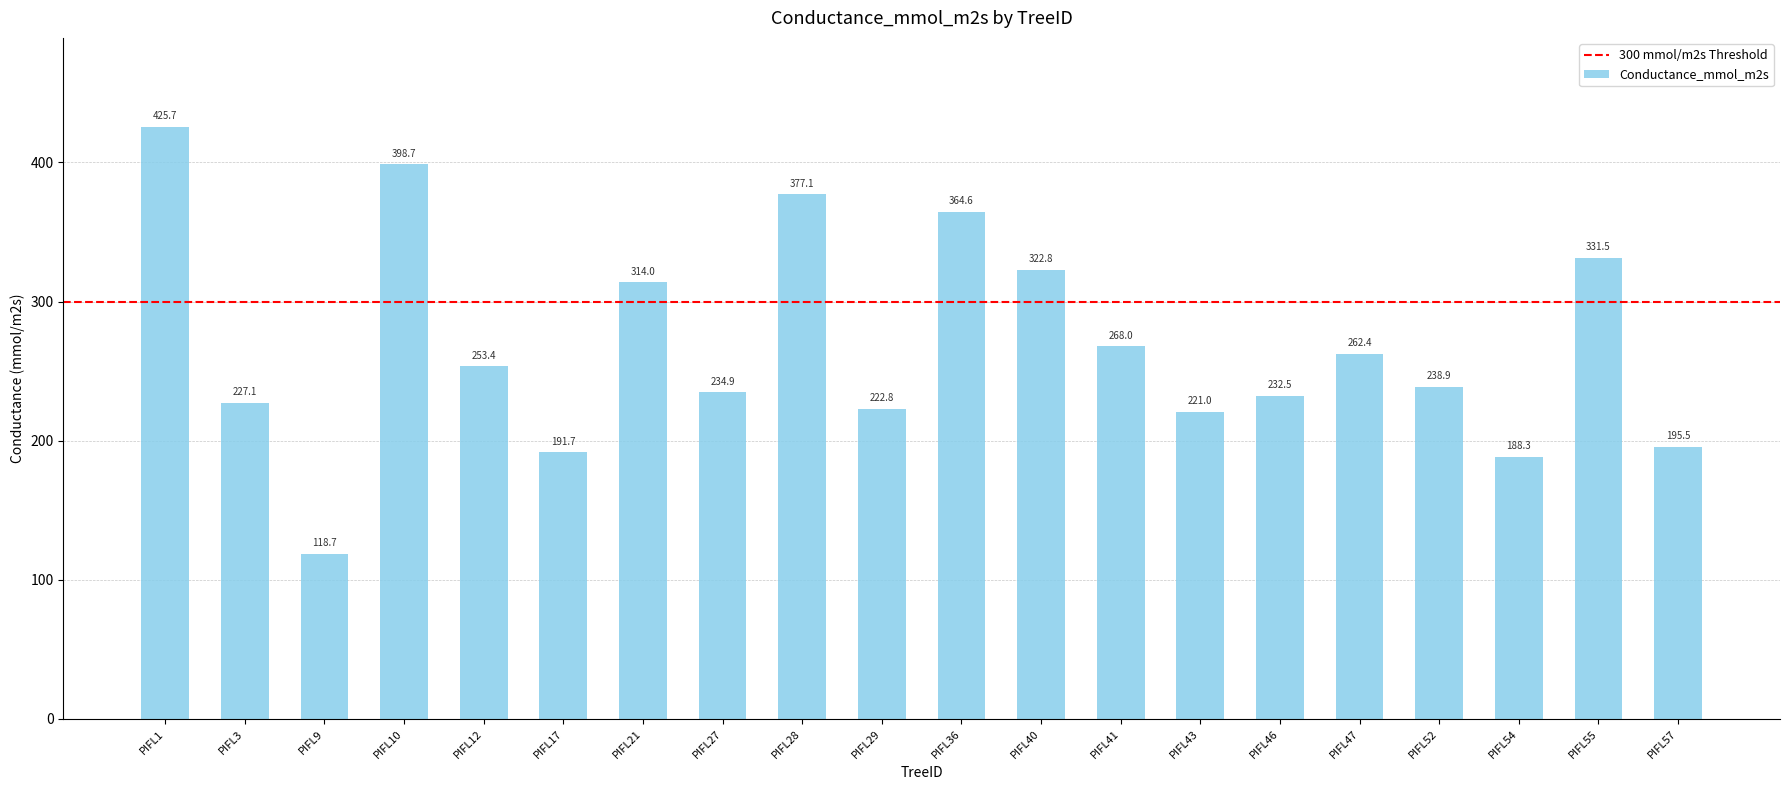

What is the ratio of the value at PIFL10 to the value at PIFL52?

1.7